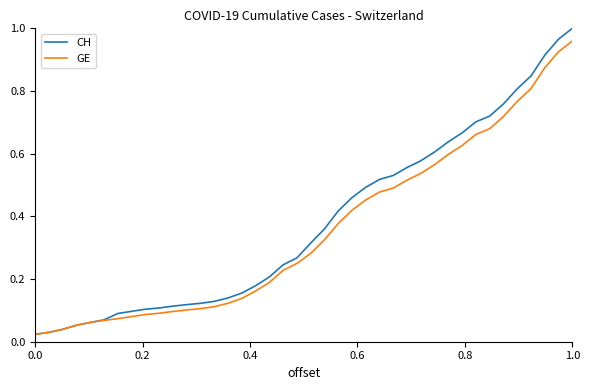

Which series has the widest spread of values?

CH